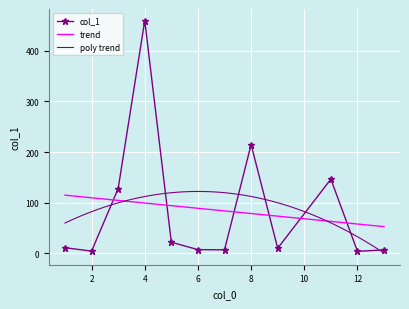

At which label is the value closest to 231?

8